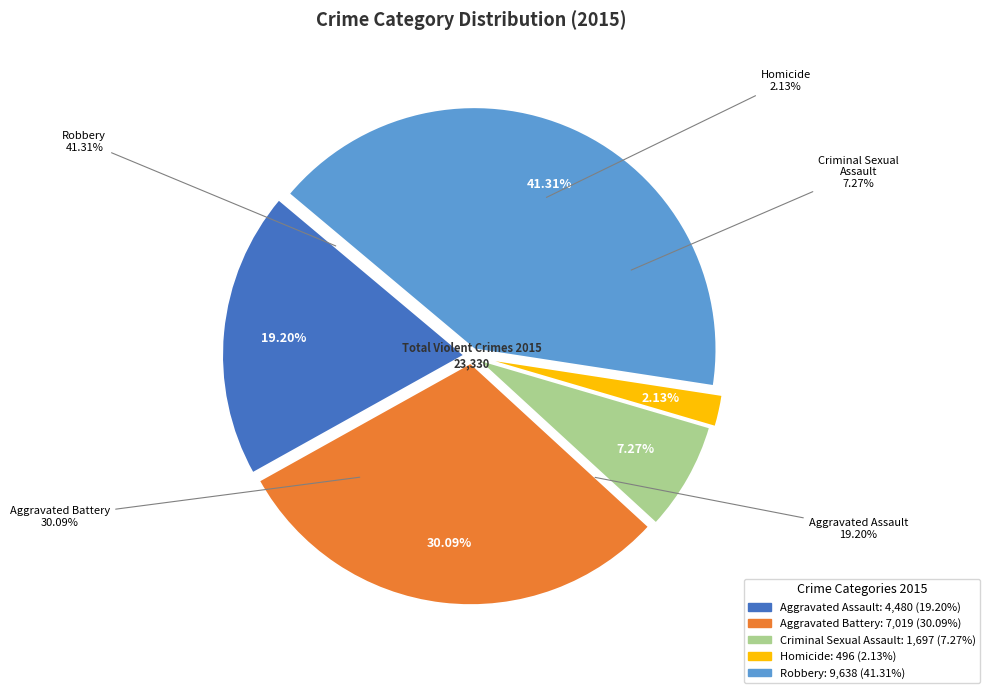

Rank the categories by value from highest to lowest.

Robbery, Aggravated Battery, Aggravated Assault, Criminal Sexual Assault, Homicide